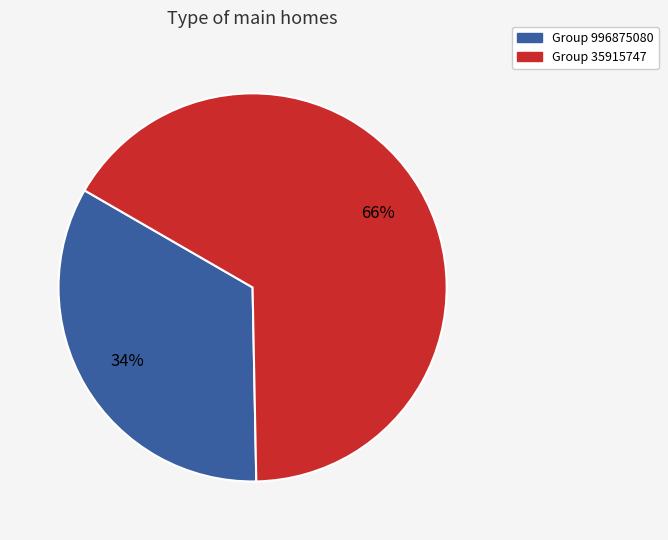

Do Group 996875080 and Group 35915747 together represent more than half of the pie?

Yes